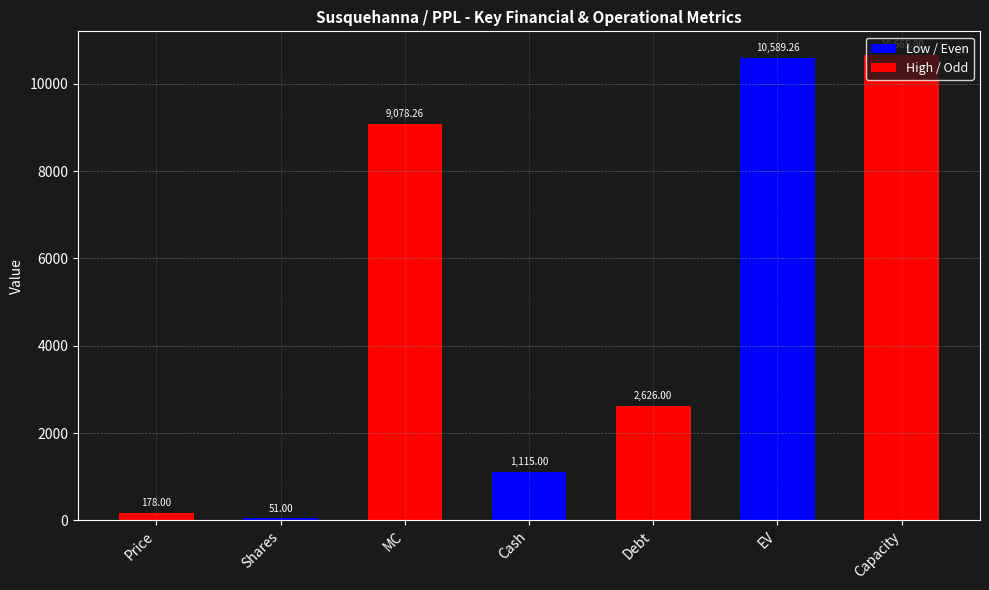

What is the average value?

4900.4